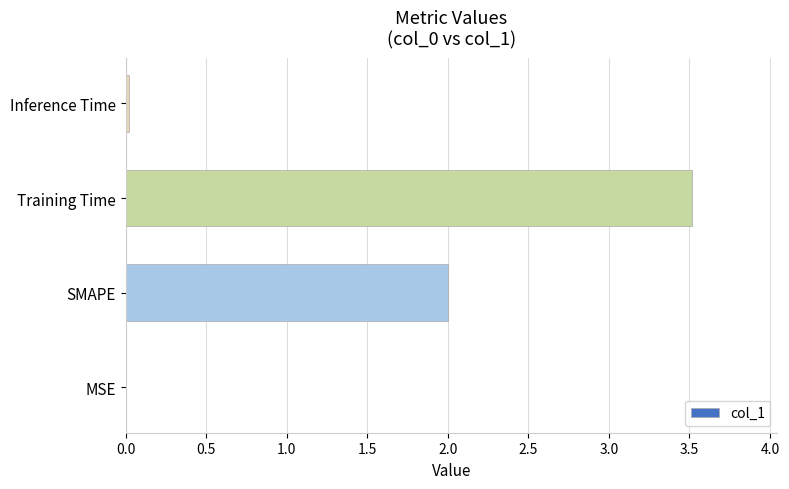

What value does the data have at Training Time?

3.5